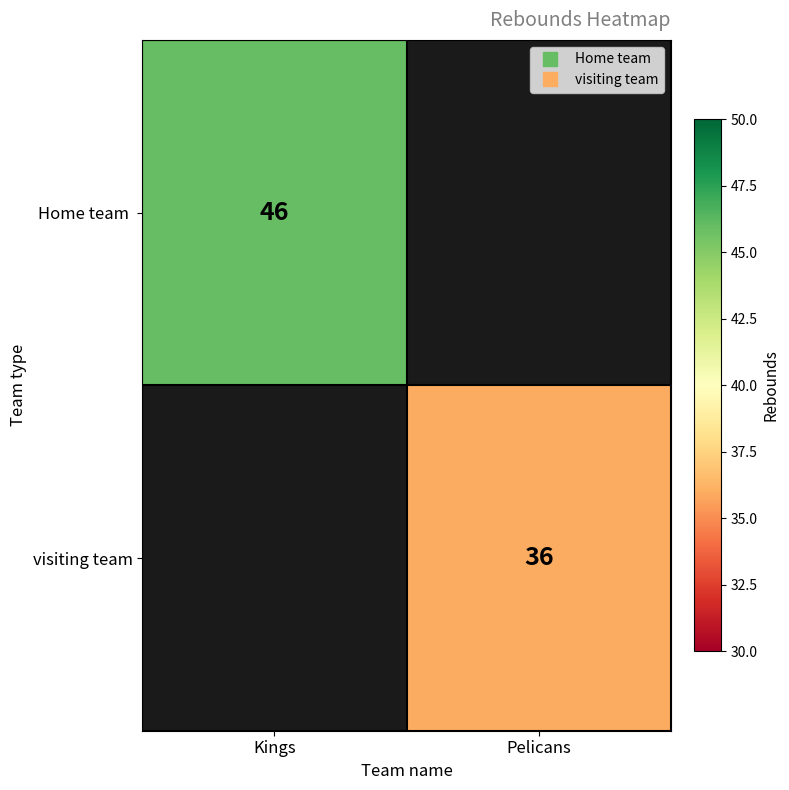

How many positive values does the visiting team series have?

1